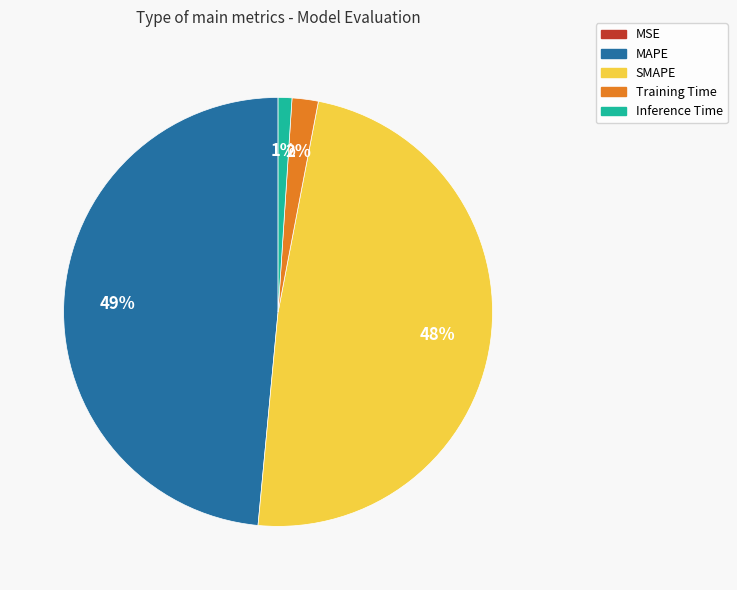

Do SMAPE and MAPE together represent more than half of the pie?

Yes